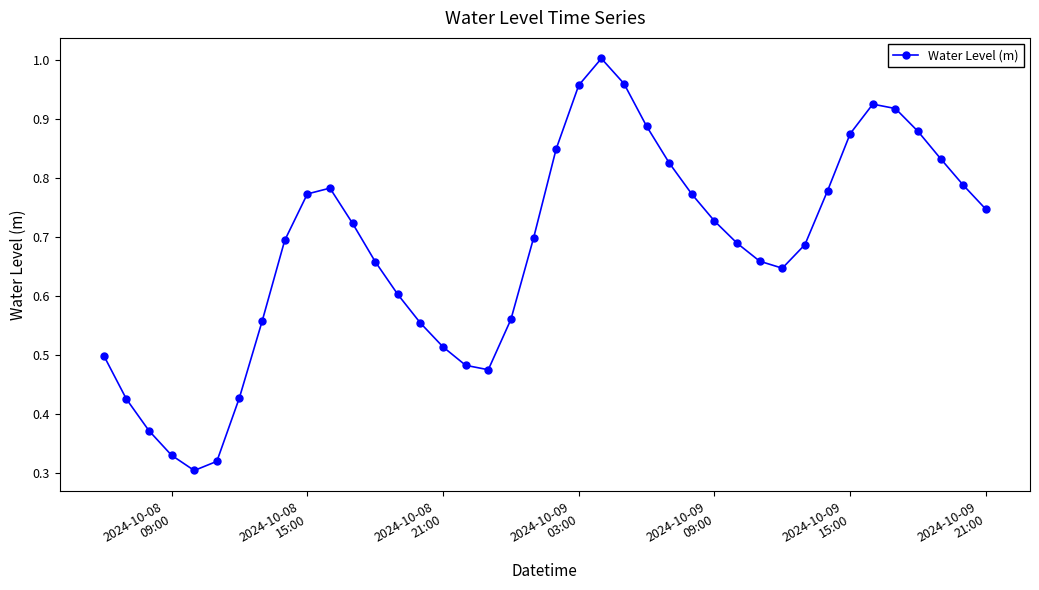

How many points are higher than both their immediate neighbors (excluding endpoints)?

3